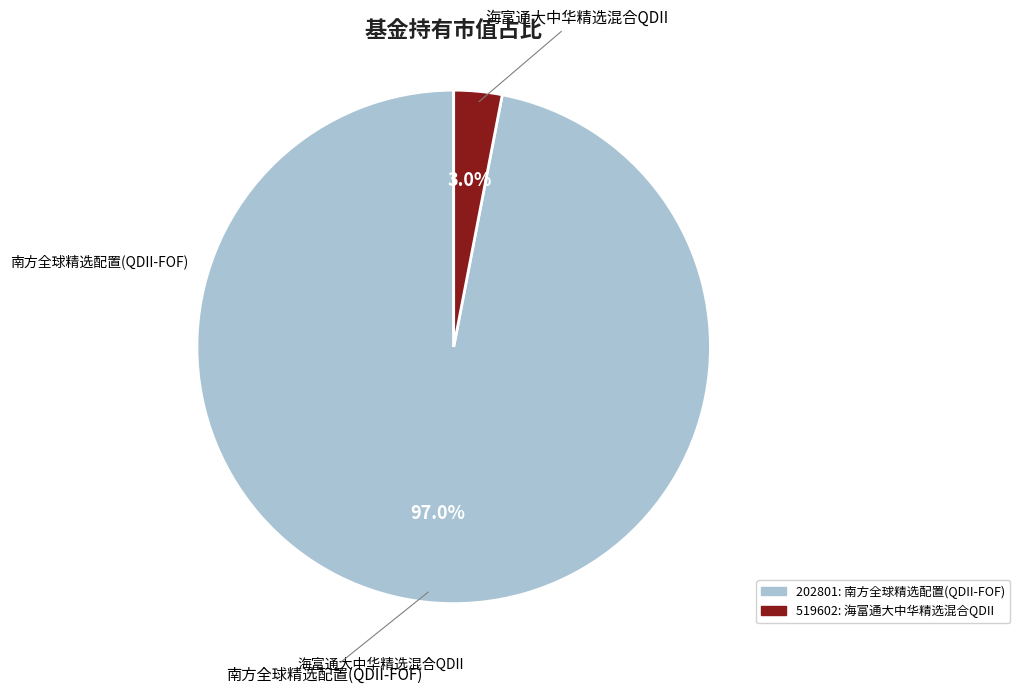

How many segments does this pie chart have?

2